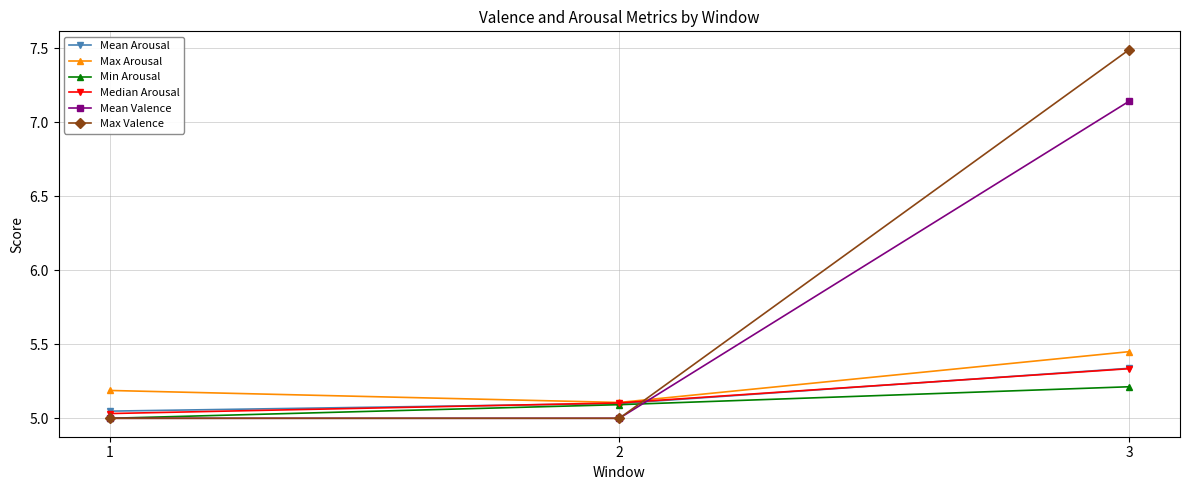

Which series has the largest total across all categories?

Max Valence